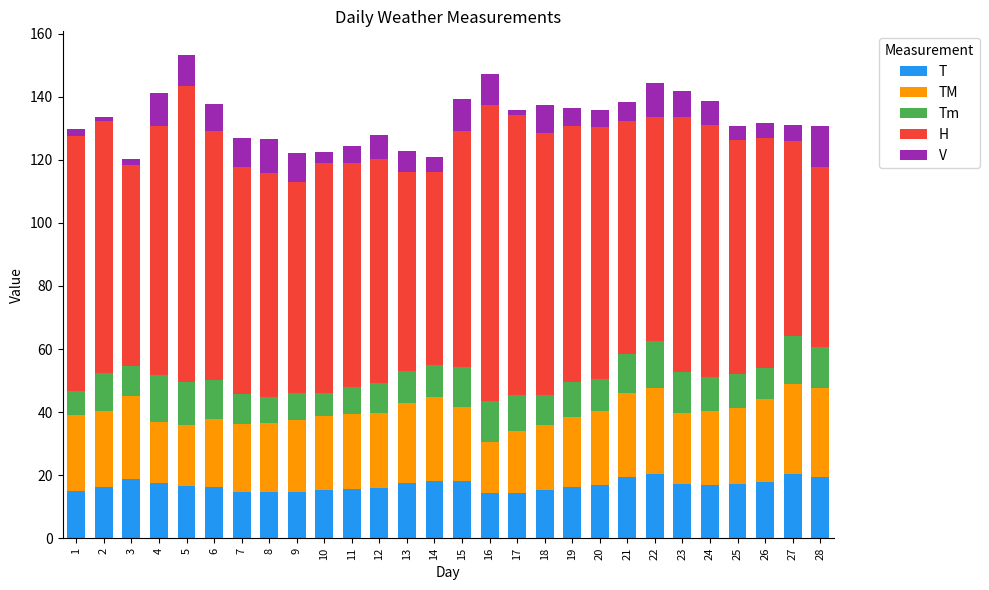

The T series shows 16.4 at 19. True or false?

True